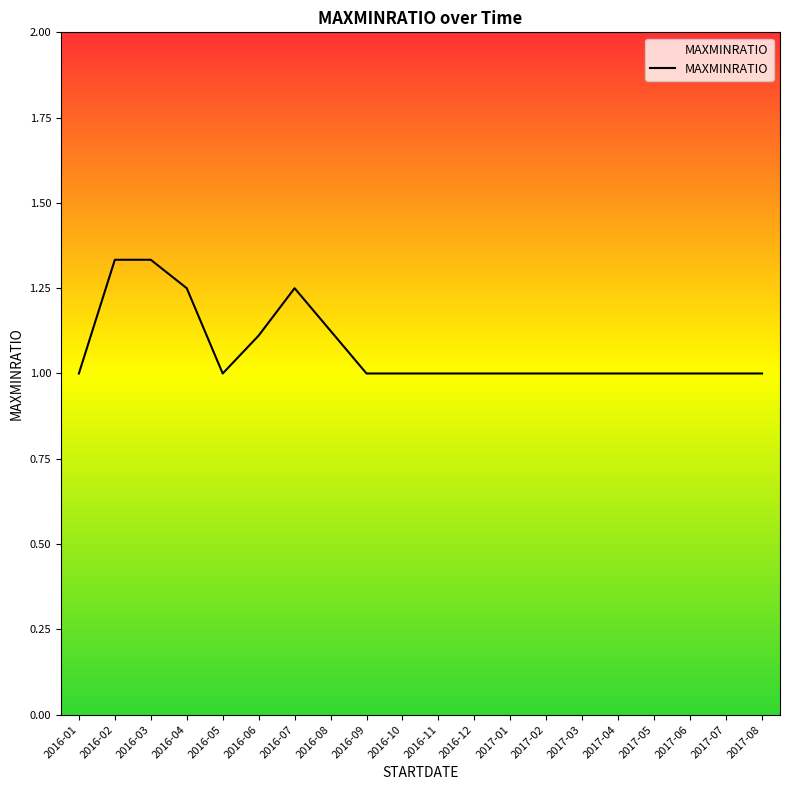

True or false: the data shows 1.6 at 2016-11.

False